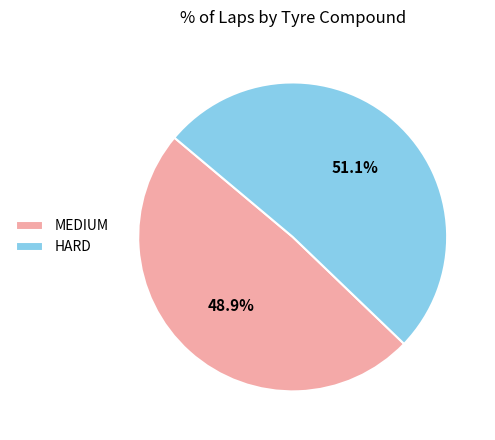

Is it true that HARD is 51% of the pie?

True